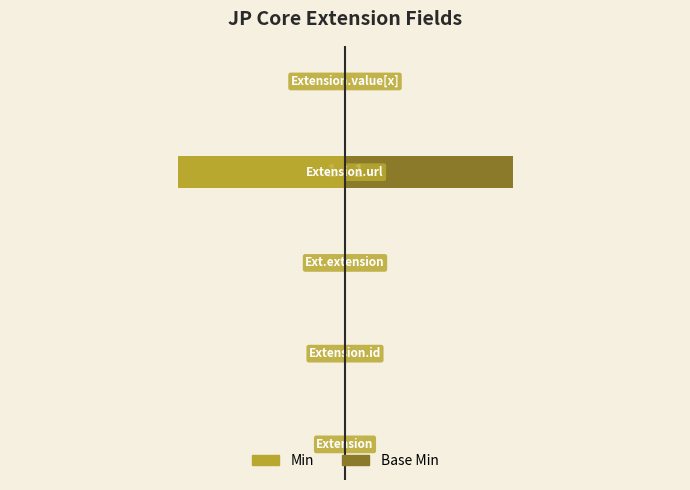

How many negative values does the Min series have?

1